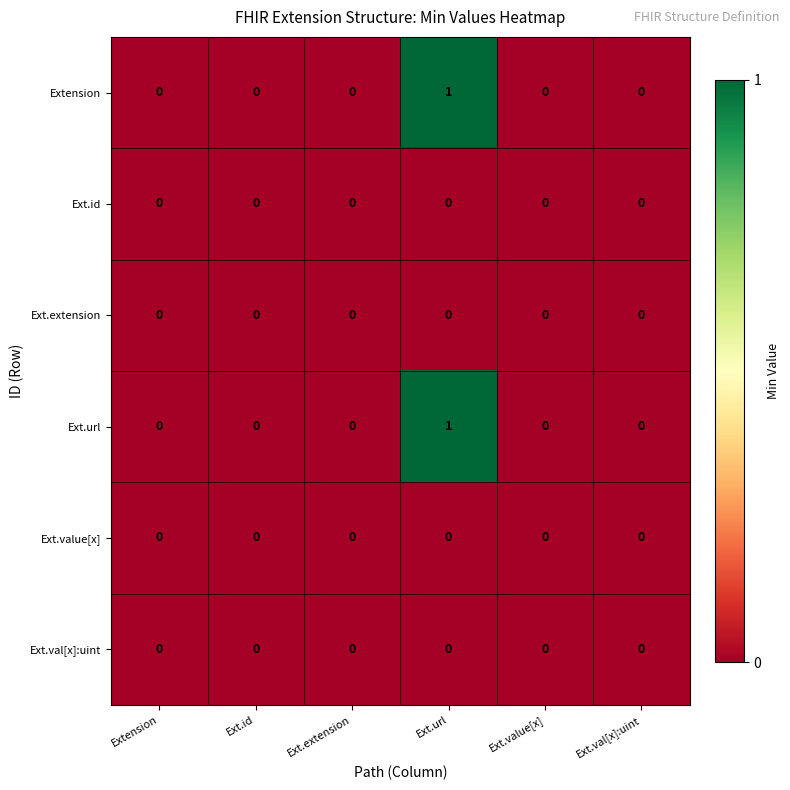

Count the Extension values in the range 0 to 1.

6